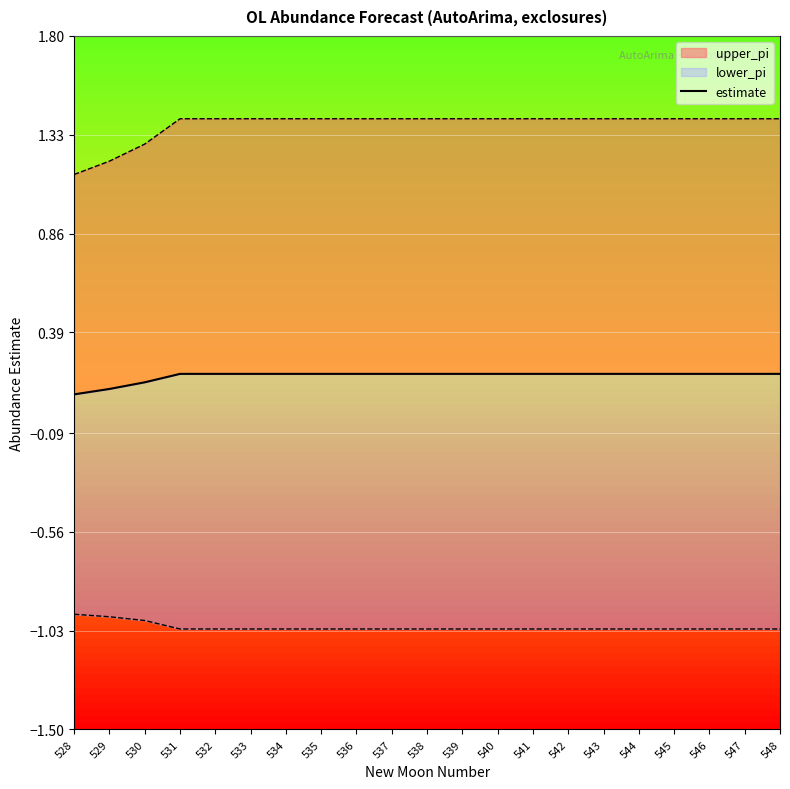

True or false: the data has more than 2 interior local peaks.

False